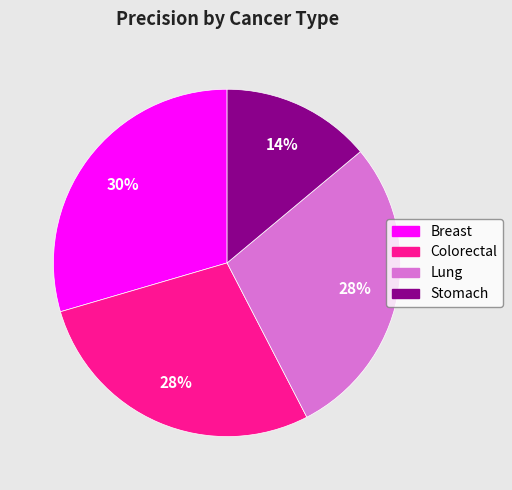

The Lung slice represents 19% of the pie. True or false?

False